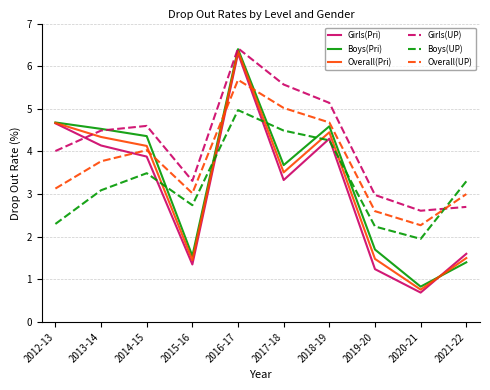

True or false: Girls(Pri) and Girls(UP) intersect in this chart.

True